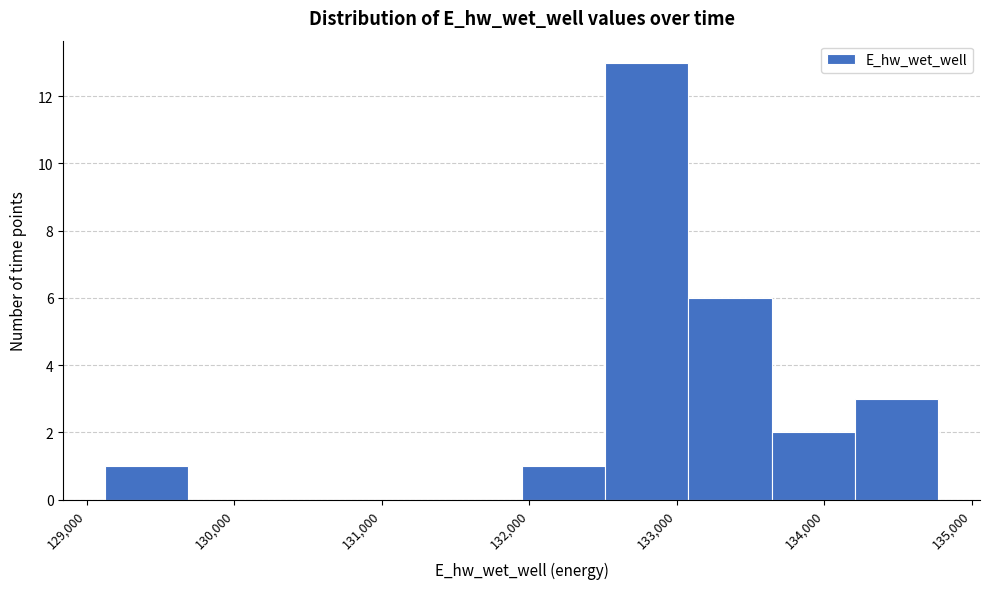

How tall is the bar that spans 129100 to 129700 on the x-axis? Neither the bar edges nor the heights are printed on the chart, so give them approximately, as read against the axes.

1